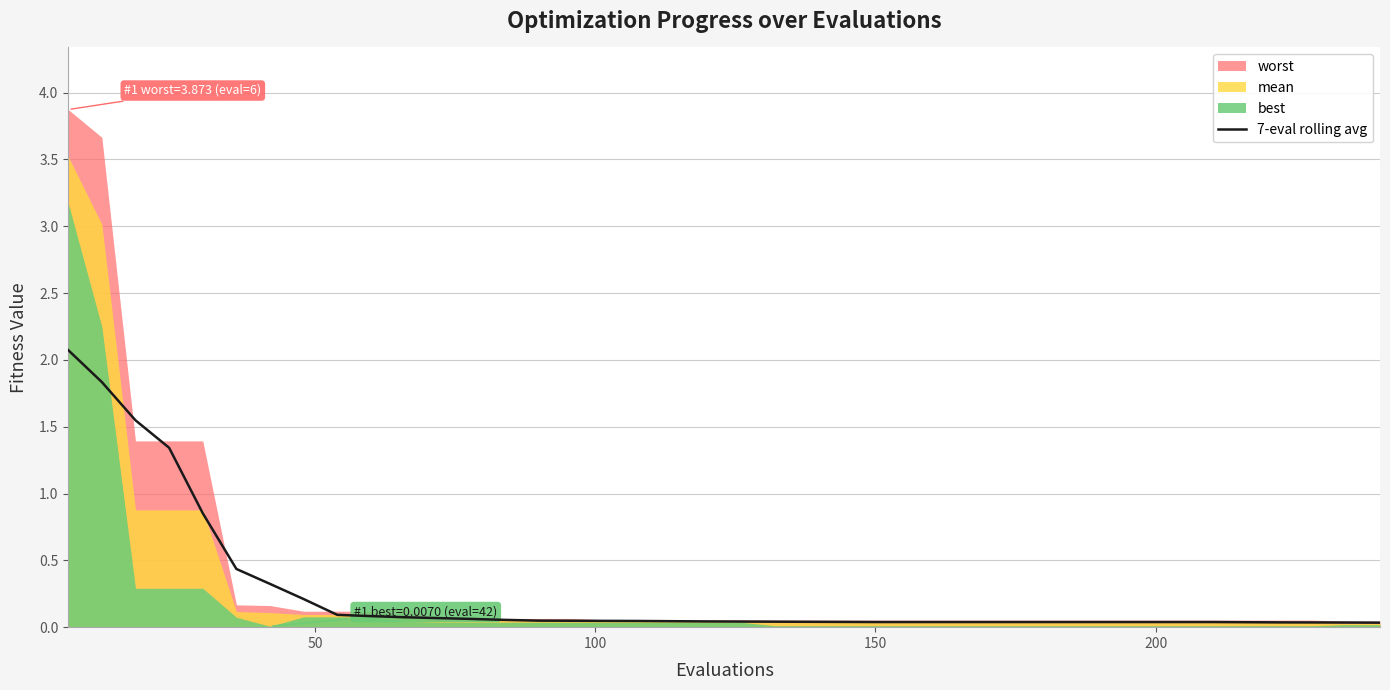

Reading left to right, extract all data points from this chart.

2.1	1.8	1.5	1.3	0.9	0.4	0.3	0.2	0.1	0.1	0.1	0.1	0.1	0.1	0.0	0.0	0.0	0.0	0.0	0.0	0.0	0.0	0.0	0.0	0.0	0.0	0.0	0.0	0.0	0.0	0.0	0.0	0.0	0.0	0.0	0.0	0.0	0.0	0.0	0.0